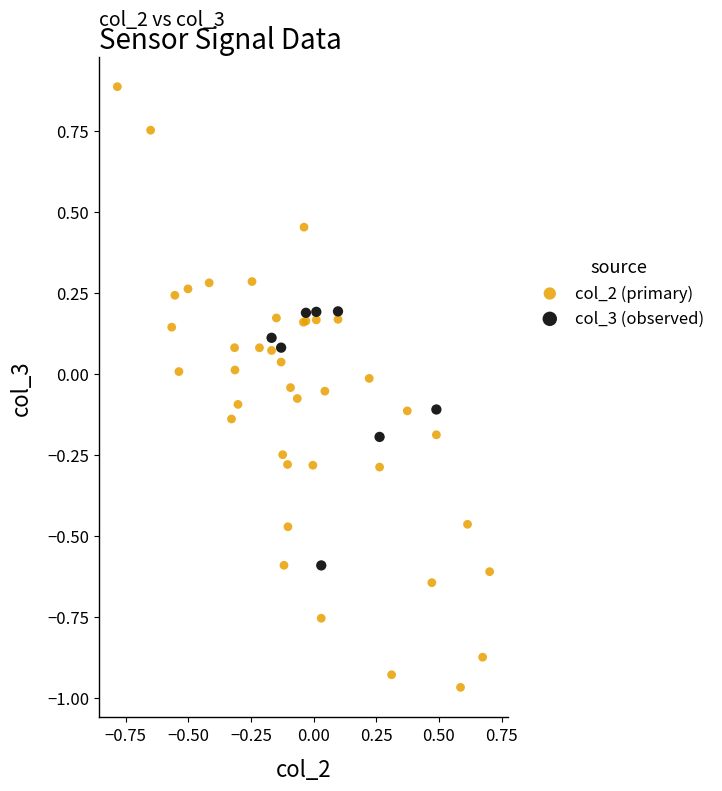

Which series has the largest Y range (max minus min)?

col_2 (primary)